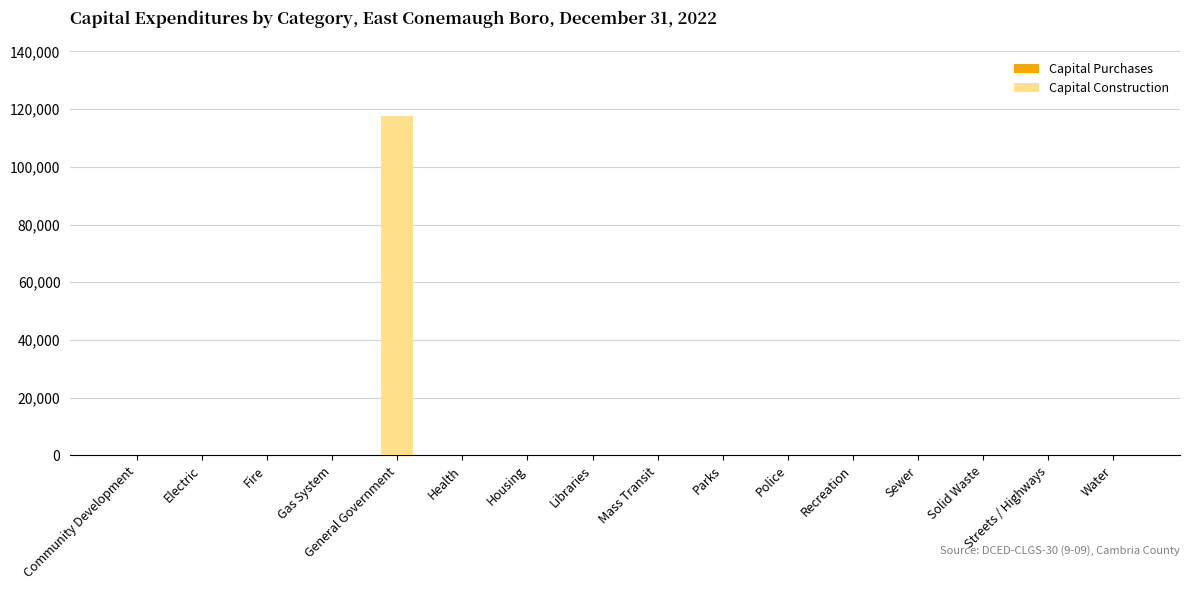

The value at Libraries is -76729. True or false?

False